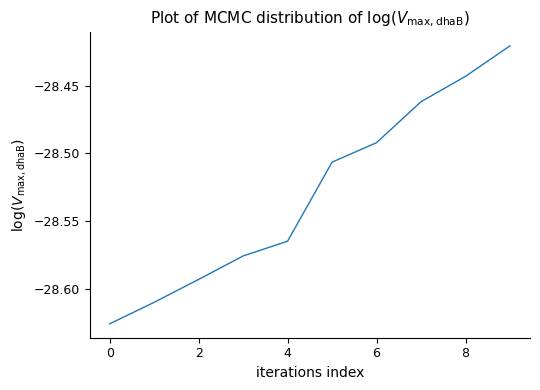

The chart shows a value of -38.3 at 4. True or false?

False